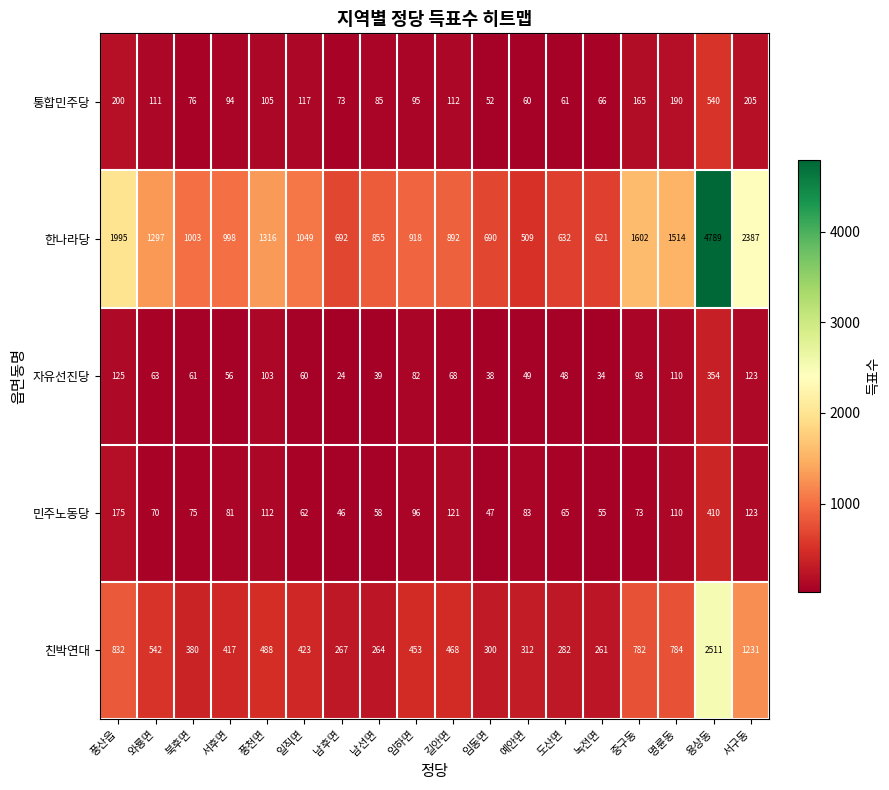

What is the sum of the 민주노동당 values at 녹전면 and 중구동?

128